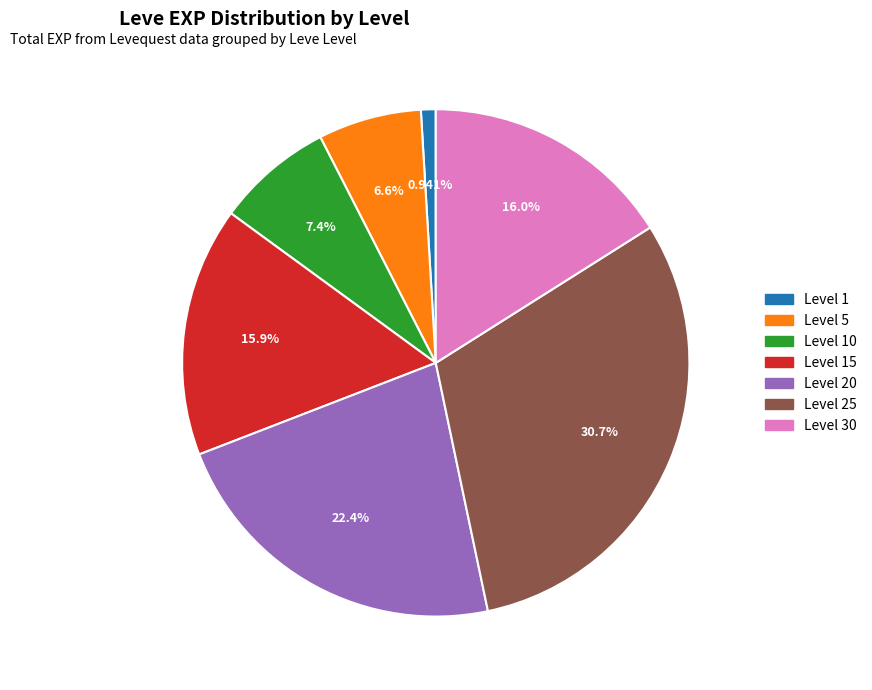

Is there a majority slice in this chart?

No